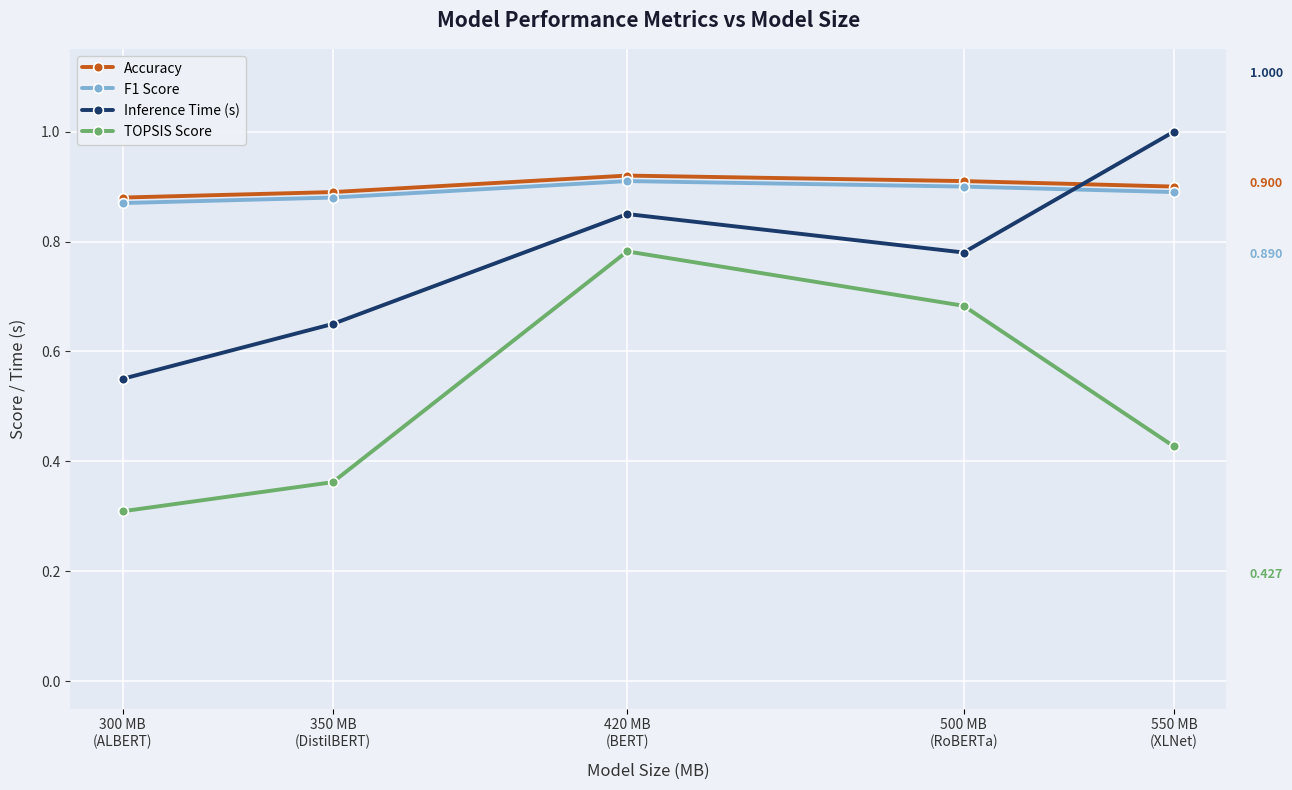

True or false: TOPSIS Score and Inference Time (s) cross at least once.

False